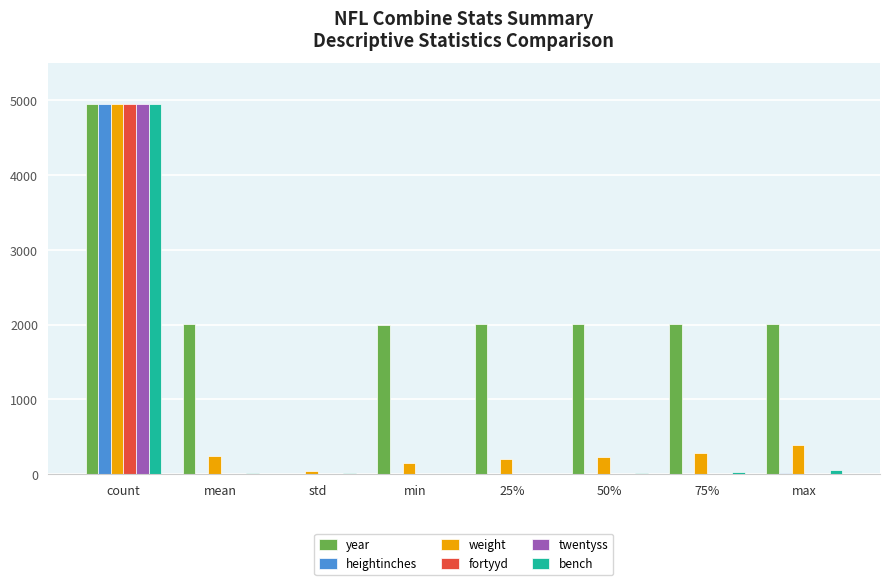

Is the value of twentyss at count greater than the value of bench at 25%?

Yes